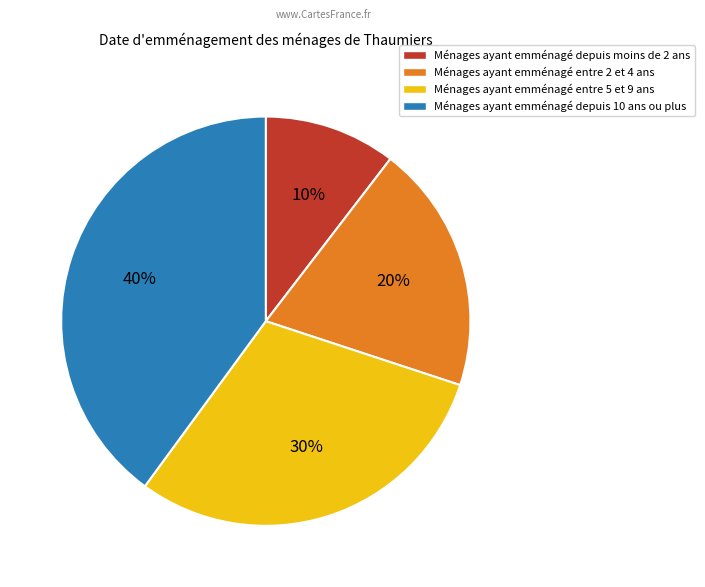

How many segments does this pie chart have?

4